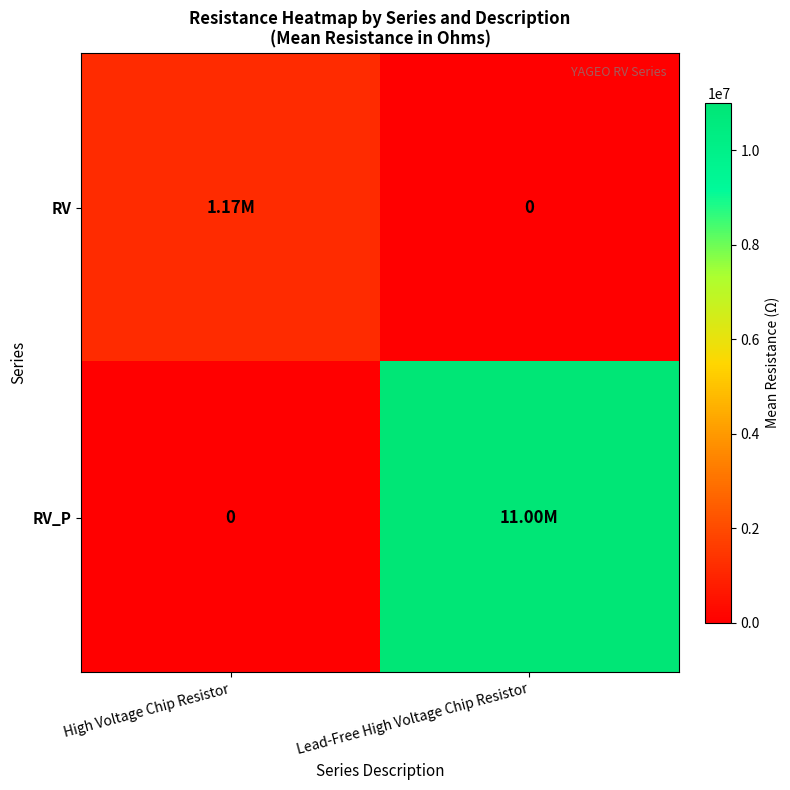

What is the difference between the RV values at Lead-Free High Voltage Chip Resistor and High Voltage Chip Resistor?

1170266.1